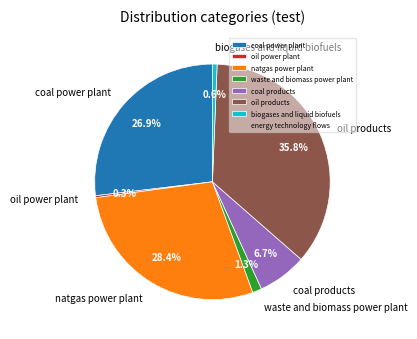

To the nearest percent, what is the combined percentage of natgas power plant and coal products?

35%